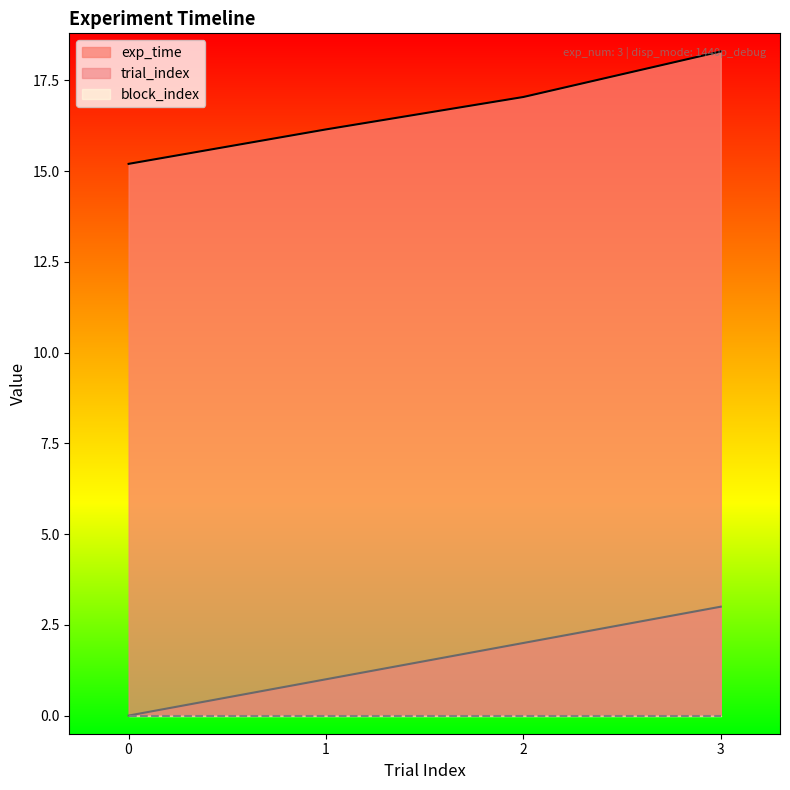

What is the value of the exp_time point at the 2nd from the left?

16.1